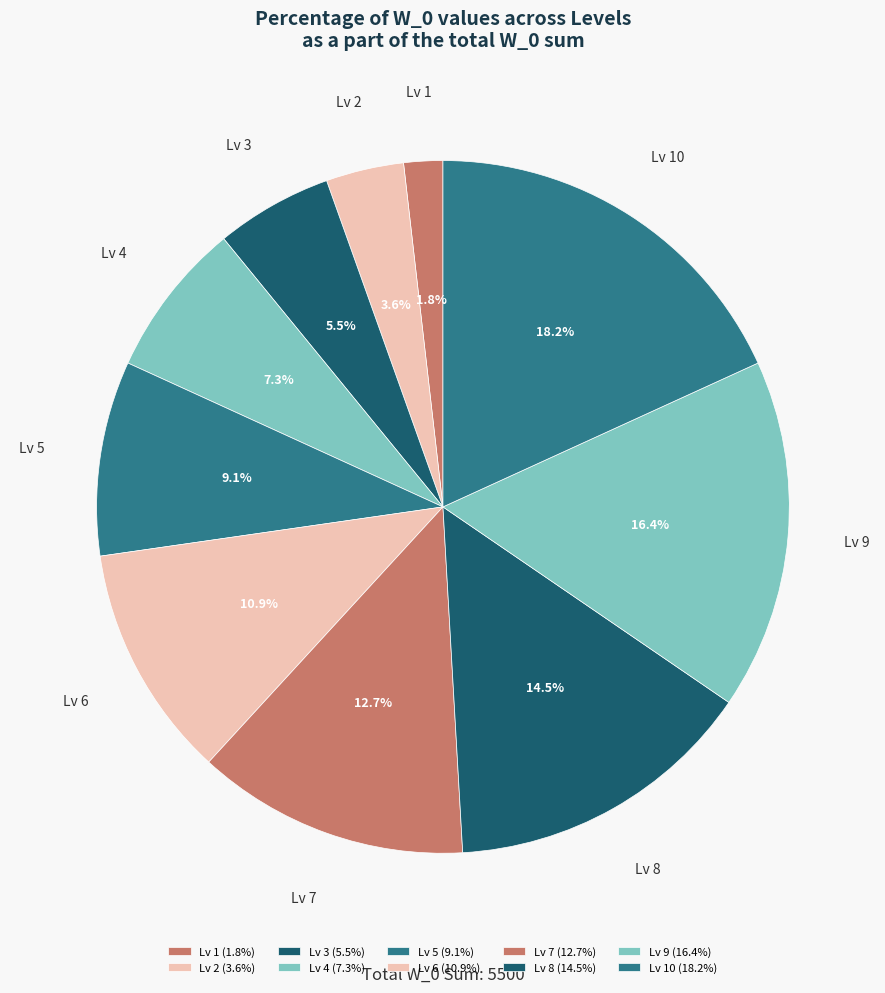

Between Lv 7 and Lv 8, which is larger?

Lv 8